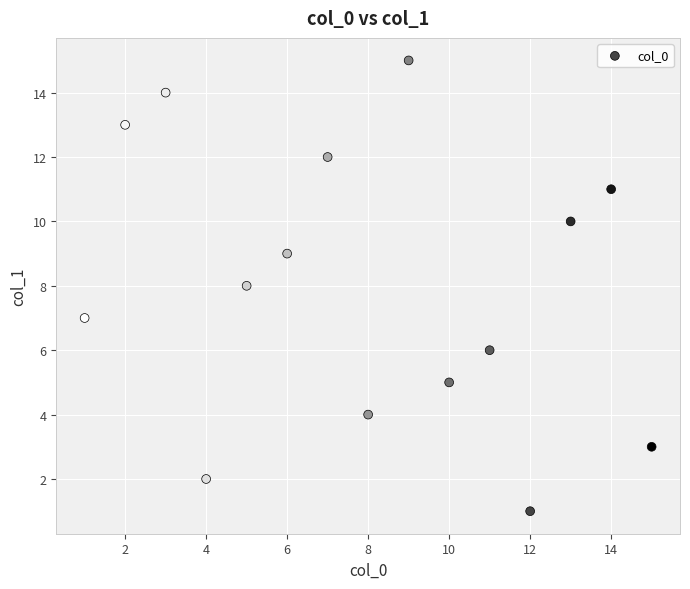

What is the range of X values (max minus min)?

14